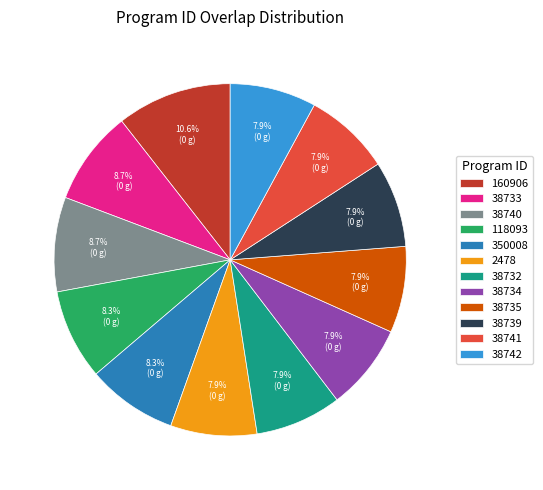

Does any single category account for the majority?

No